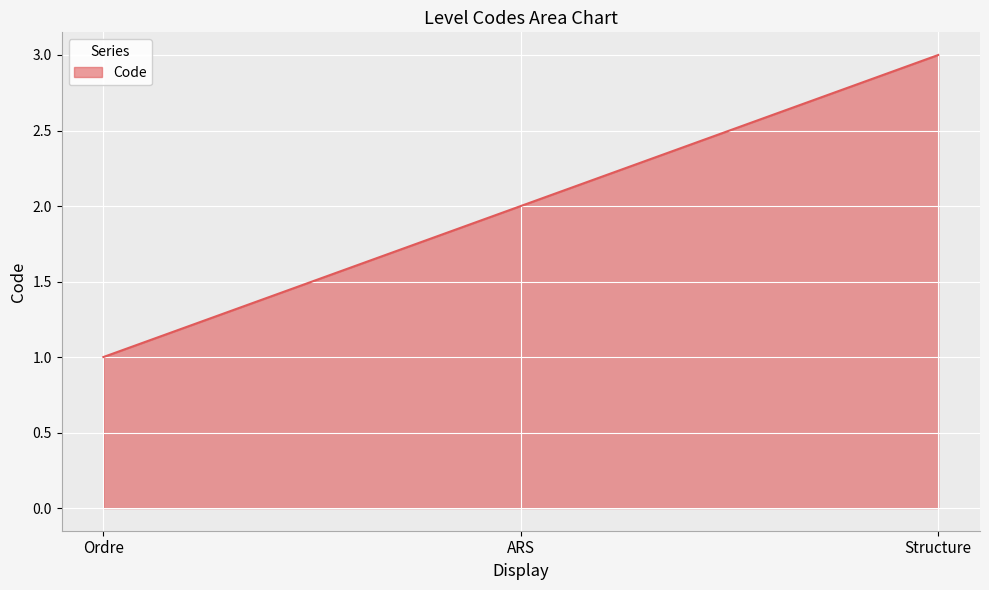

What is the sum of all values?

600.0